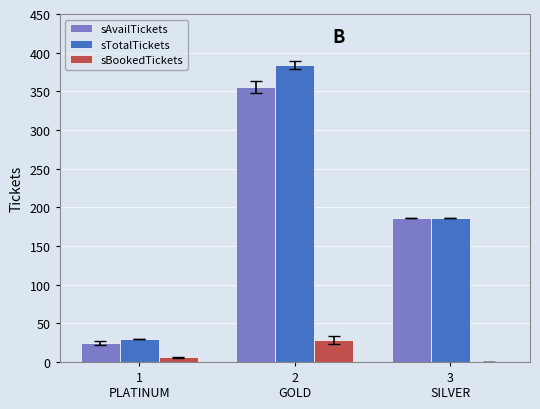

Reading left to right, transcribe all the data shown in this chart.

sAvailTickets: 24	356	186
sTotalTickets: 30	384	186
sBookedTickets: 6	28	0